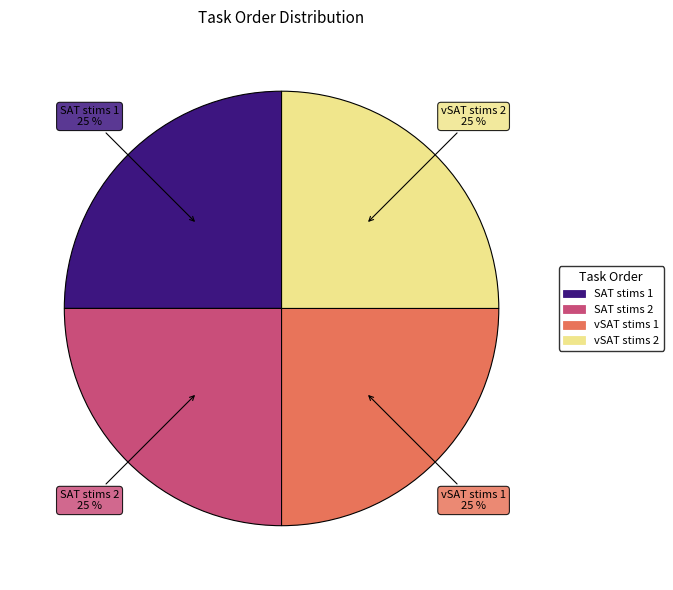

Is there any slice that represents more than half of the pie?

No